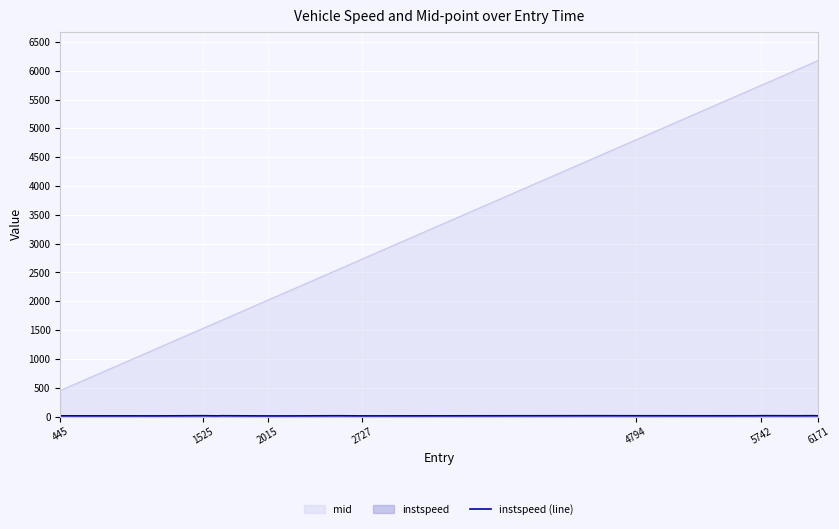

True or false: mid has a value of 4799.4 at 4794.

True